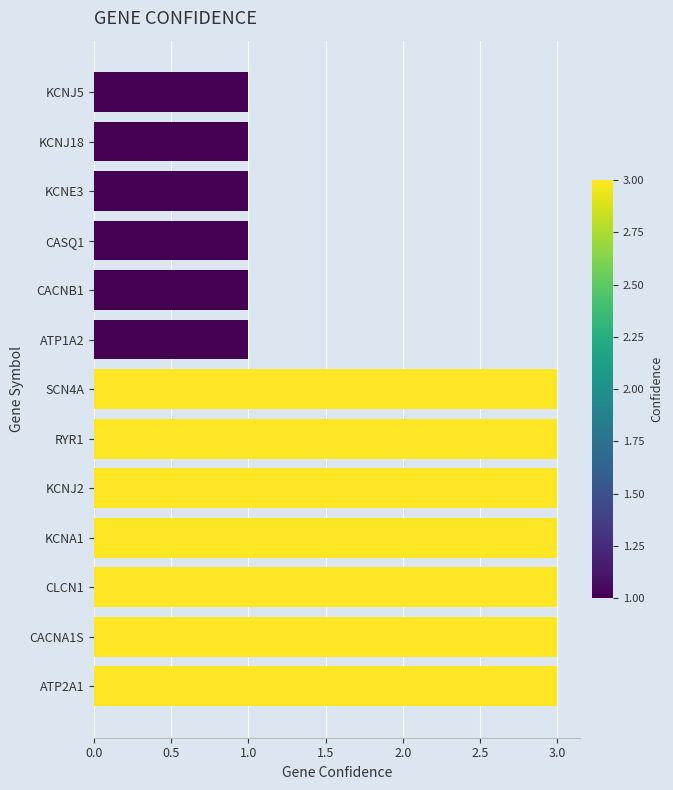

What is the difference between the second highest and second lowest values?

2